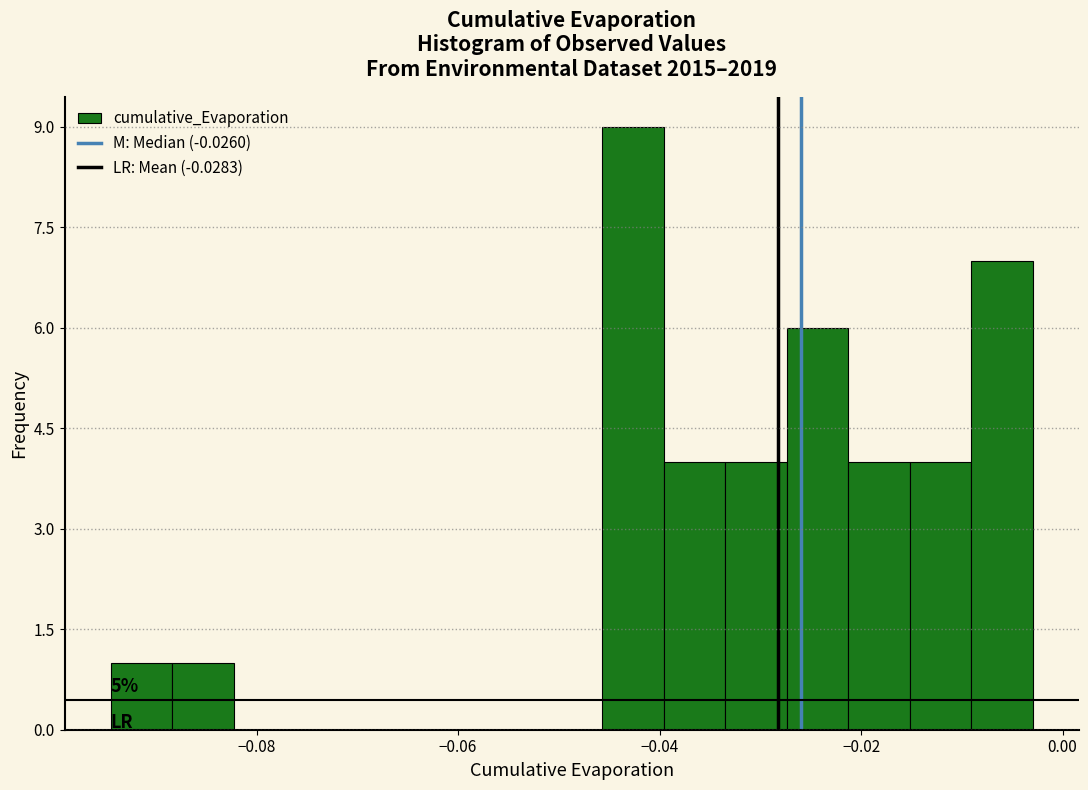

Around what value on the x-axis is the tallest bar? Give the approximate position of its centre, as read against the axis.

-0.042